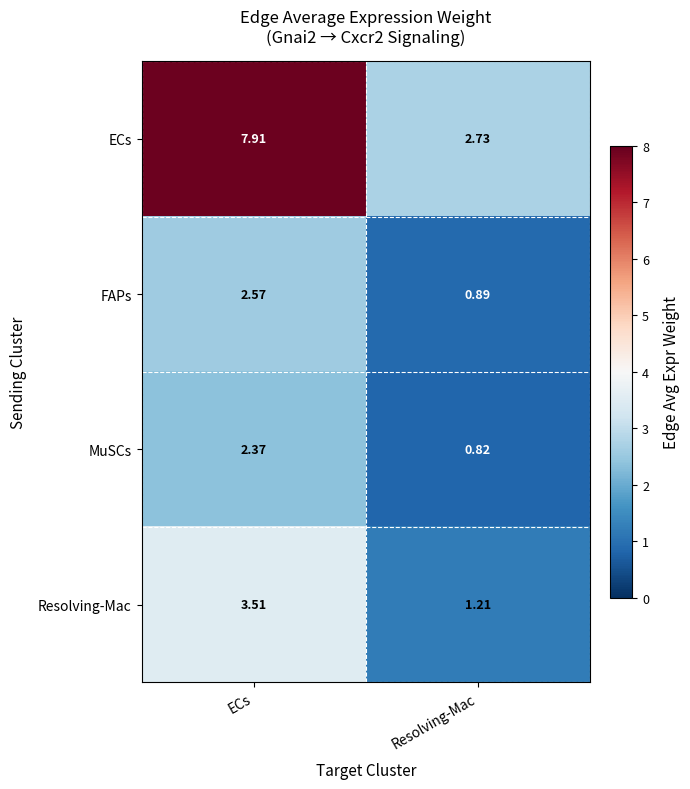

Where does the FAPs series first go above 2?

ECs